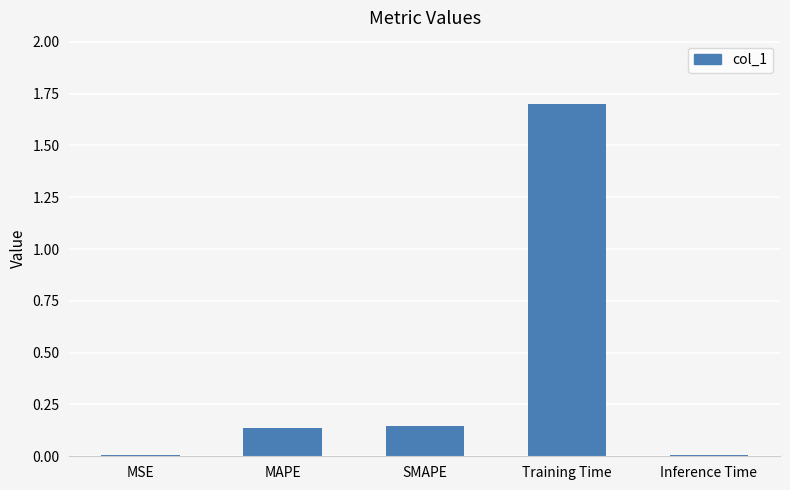

Which label corresponds to the largest value in the chart?

Training Time